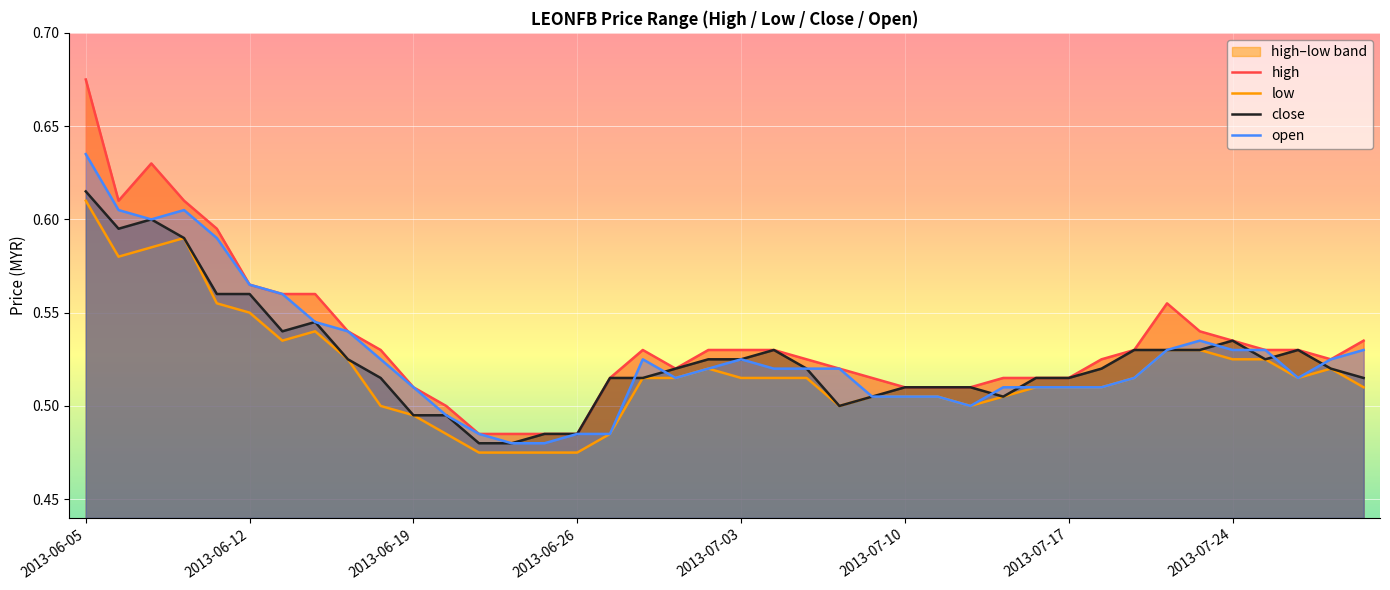

True or false: close has a value of 0.8 at 2013-06-19.

False